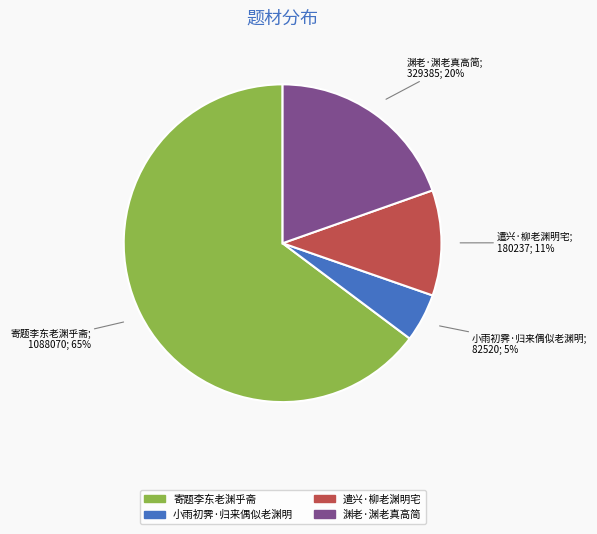

The 寄题李东老渊乎斋 slice represents 70% of the pie. True or false?

False